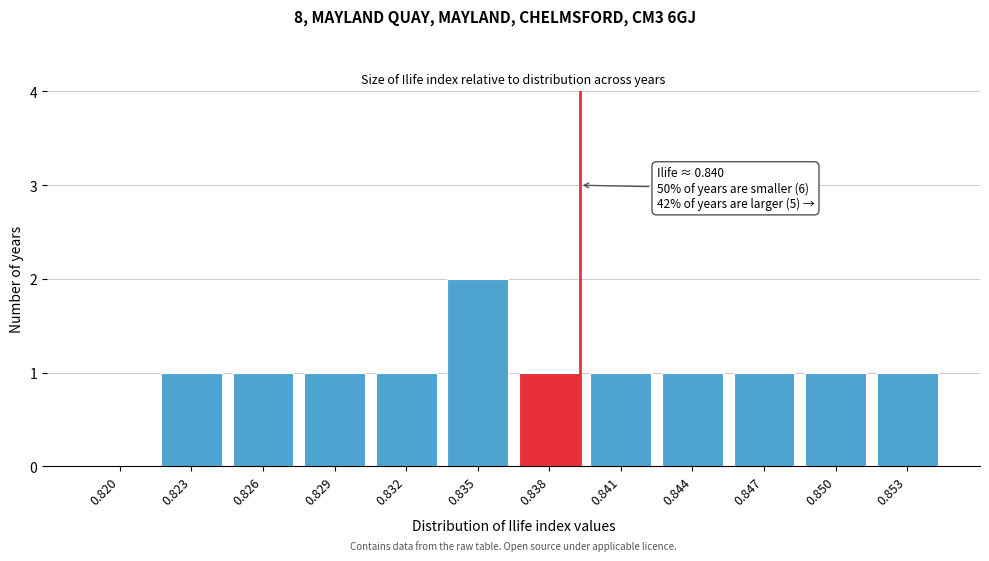

Reading left to right, list all the values displayed in this chart.

0.820=0	0.823=1	0.826=1	0.829=1	0.832=1	0.835=2	0.838=1	0.841=1	0.844=1	0.847=1	0.850=1	0.853=1